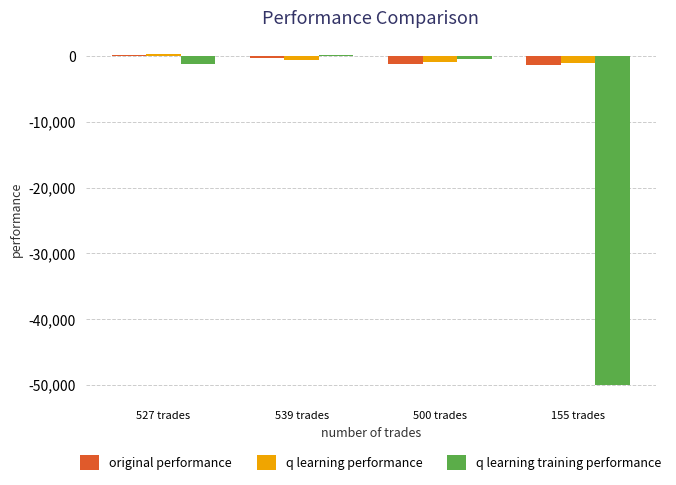

Which series changed the most between 500 trades and 155 trades?

q learning training performance